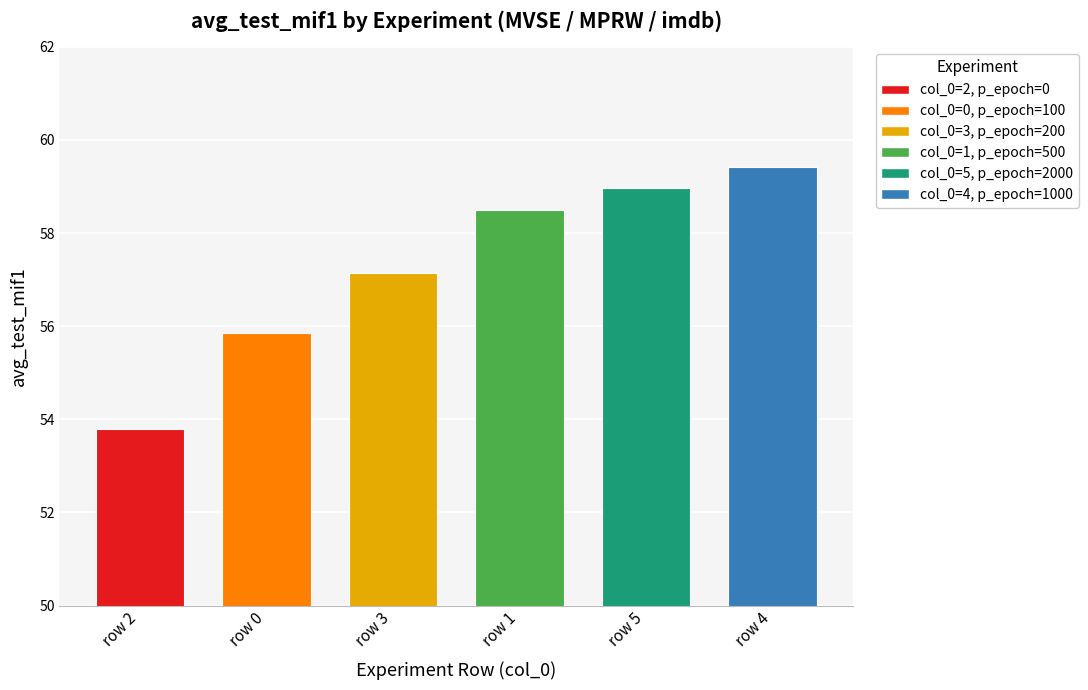

List the labels in order of value, smallest first.

row 2, row 0, row 3, row 1, row 5, row 4